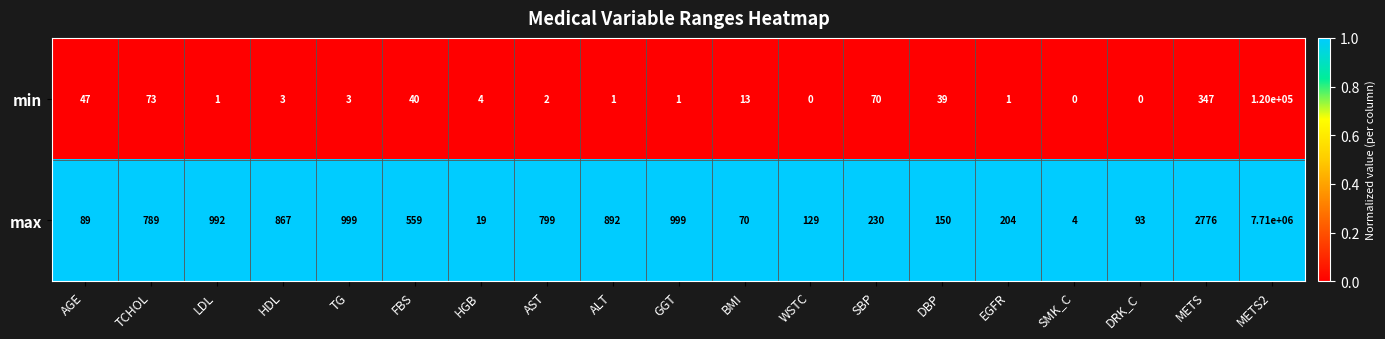

The min series shows 13 at BMI. True or false?

True